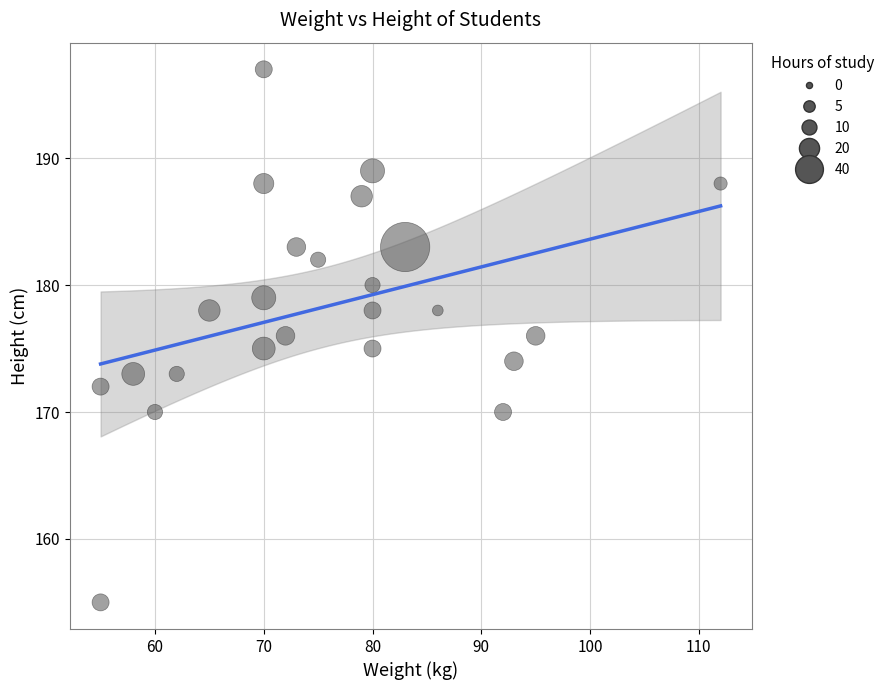

What is the range of X values (max minus min)?

57